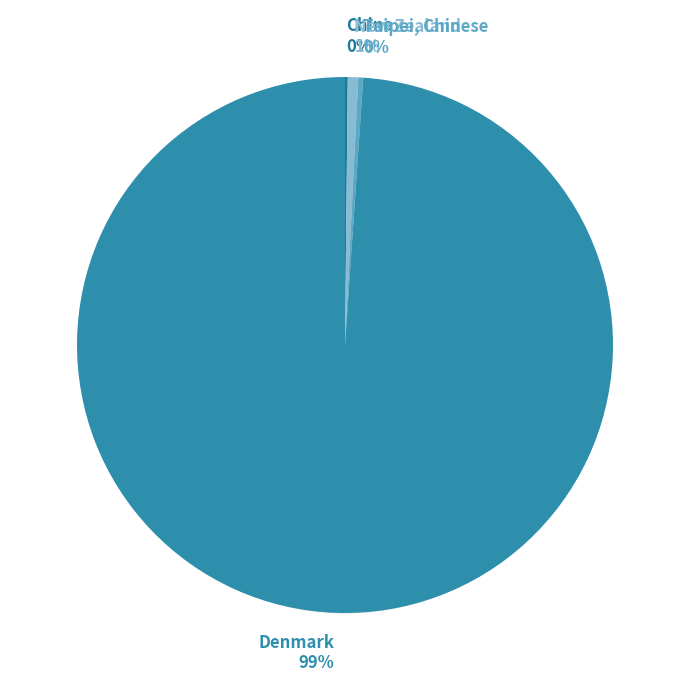

The Taipei, Chinese (2015-Q2) slice represents 11% of the pie. True or false?

False